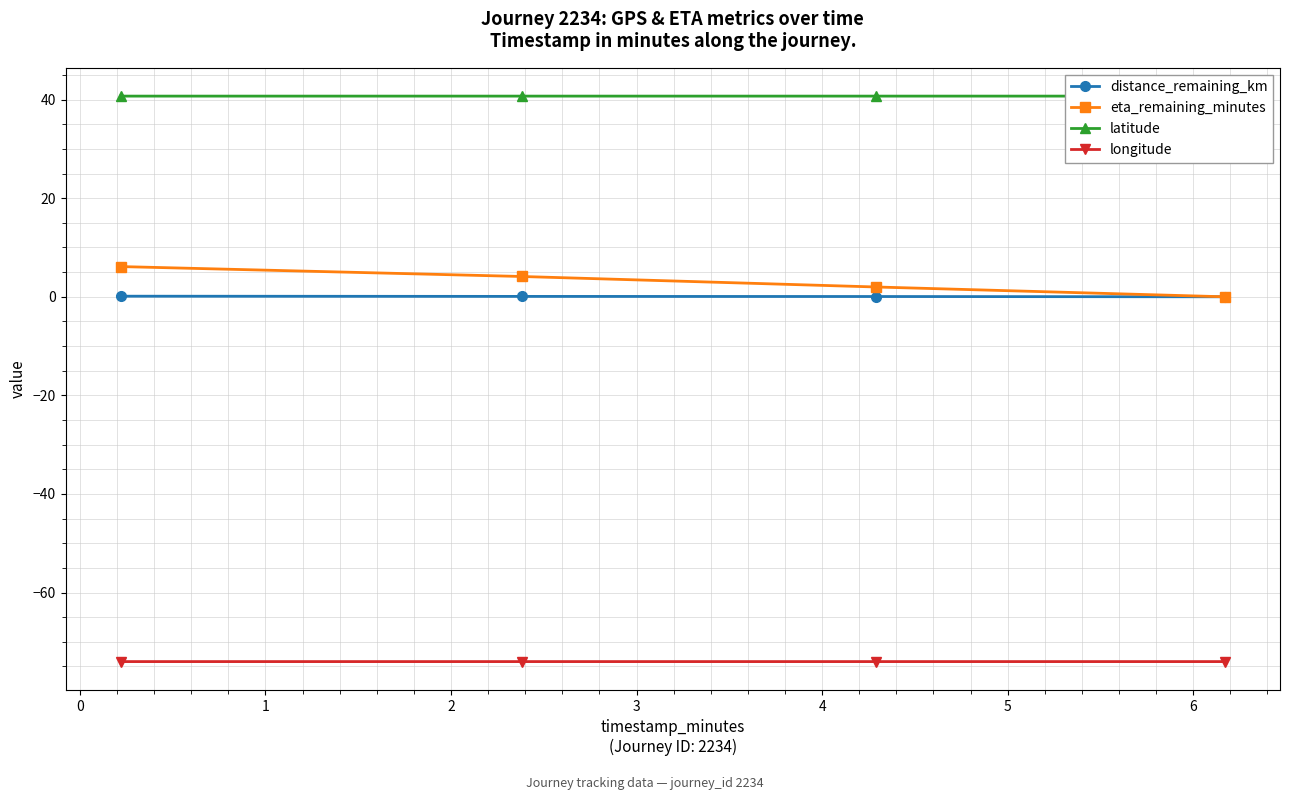

Does the chart have visible grid lines?

Yes